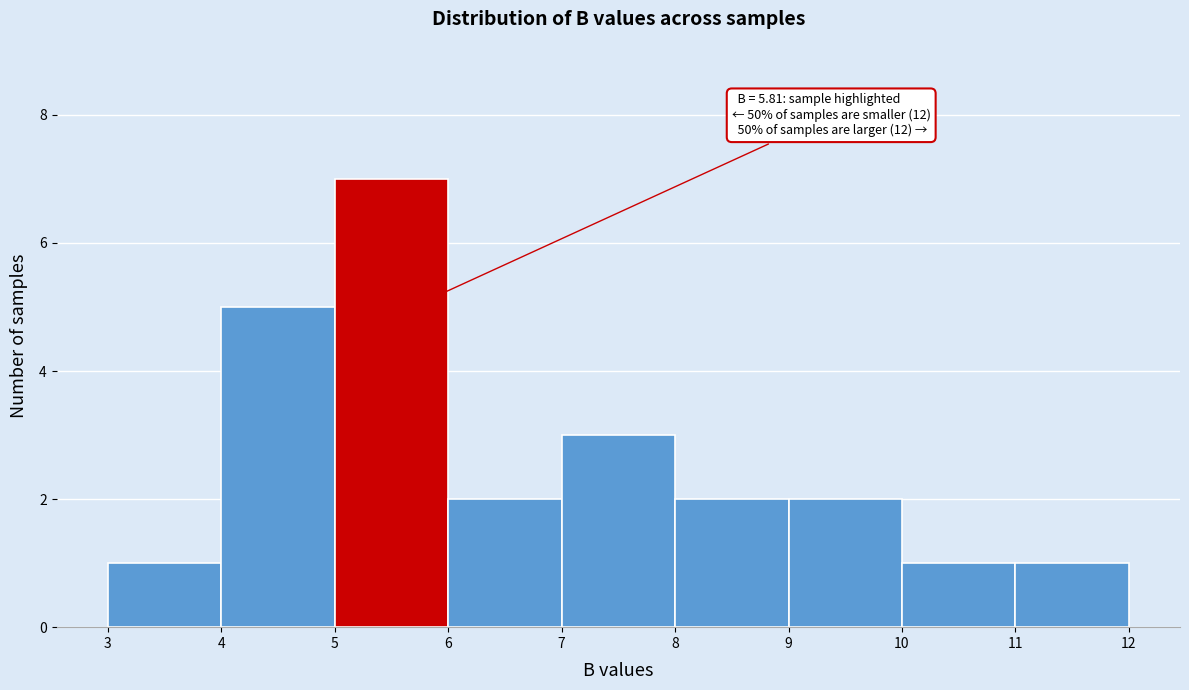

Which range on the x-axis has the tallest bar?

5 to 6